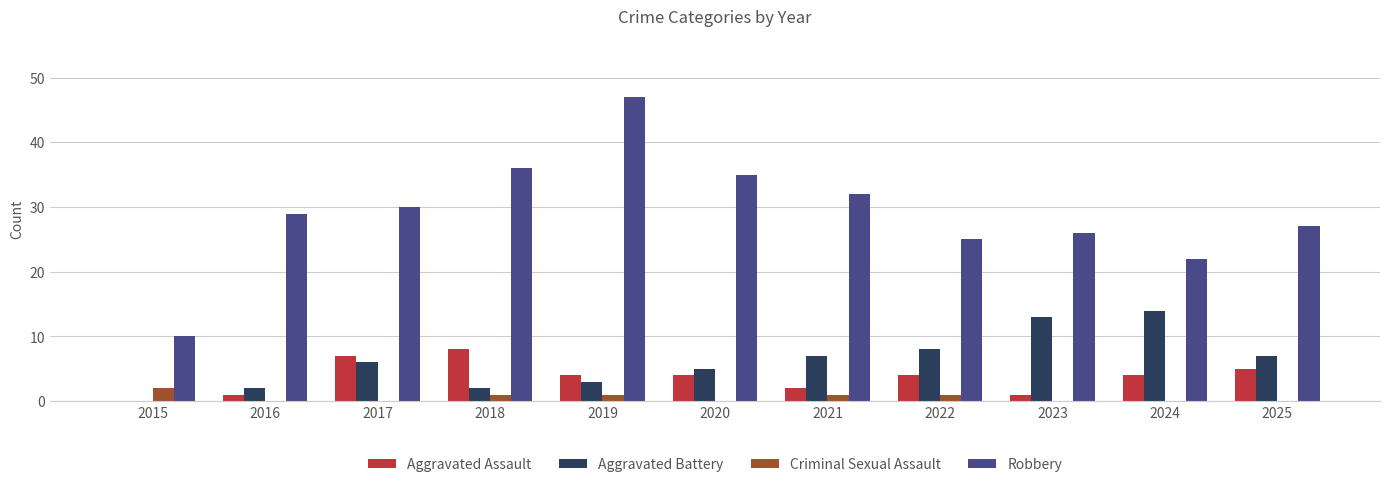

What is the highest value of the Aggravated Battery series?

14